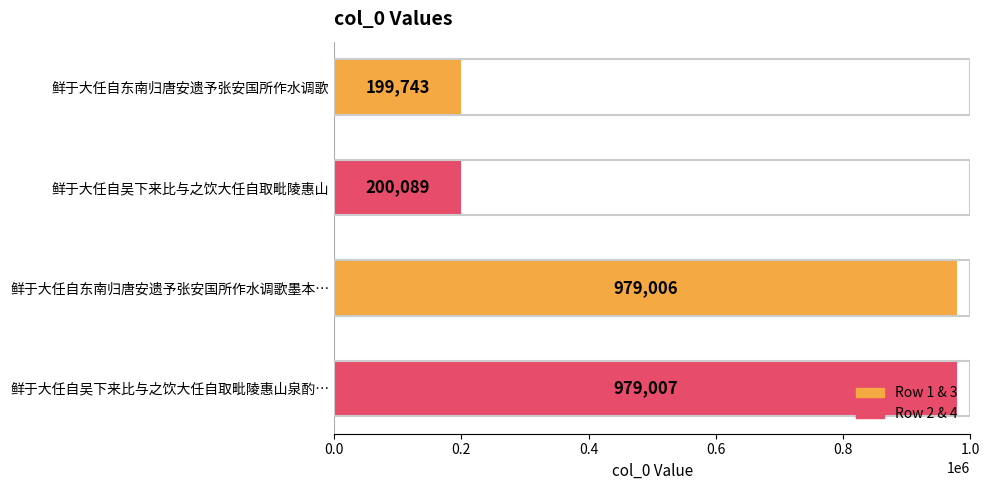

What is the smallest value displayed?

199743